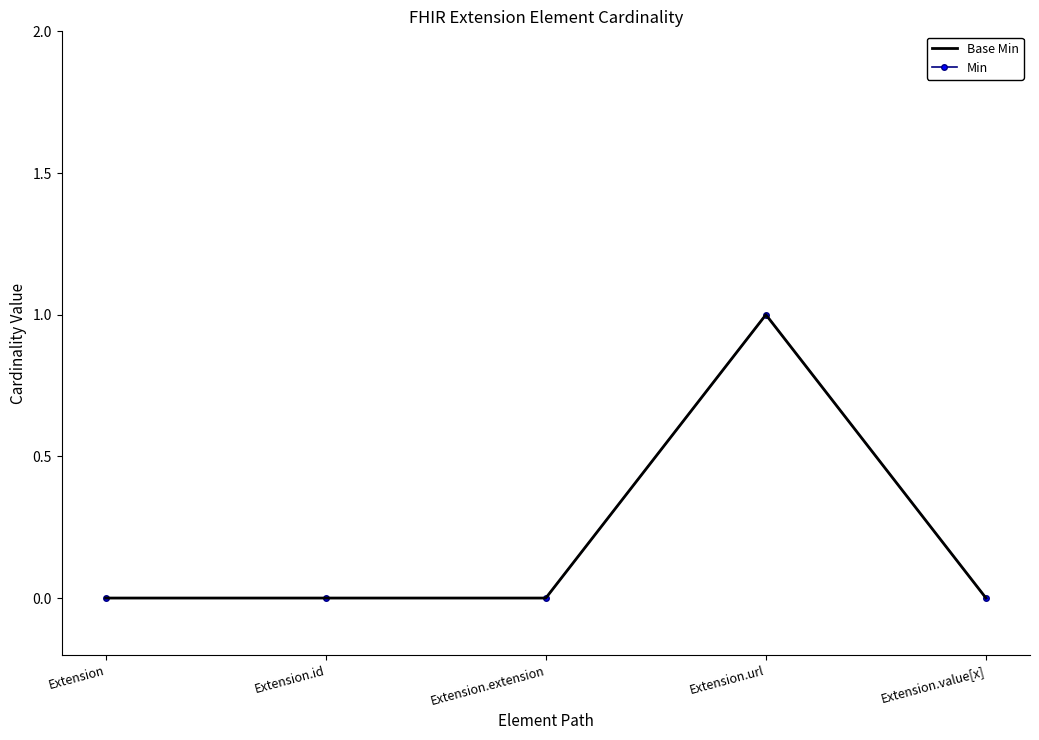

Does the chart have visible grid lines?

No